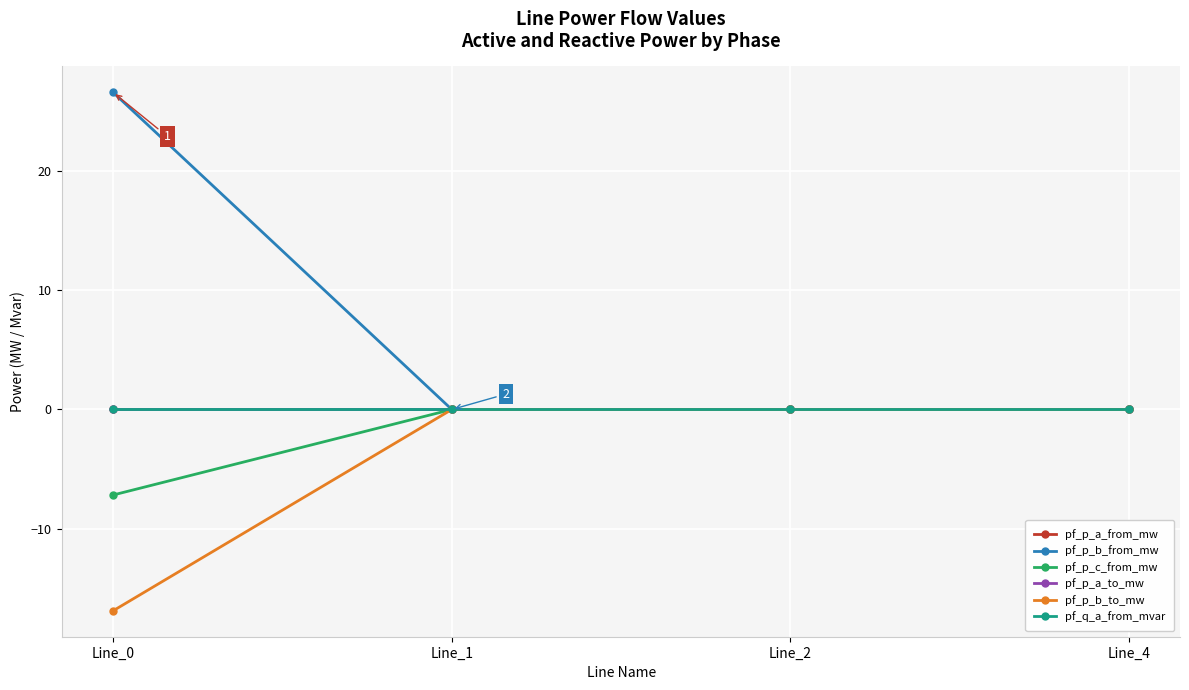

The pf_p_a_to_mw series shows 0.0 at Line_1. True or false?

False